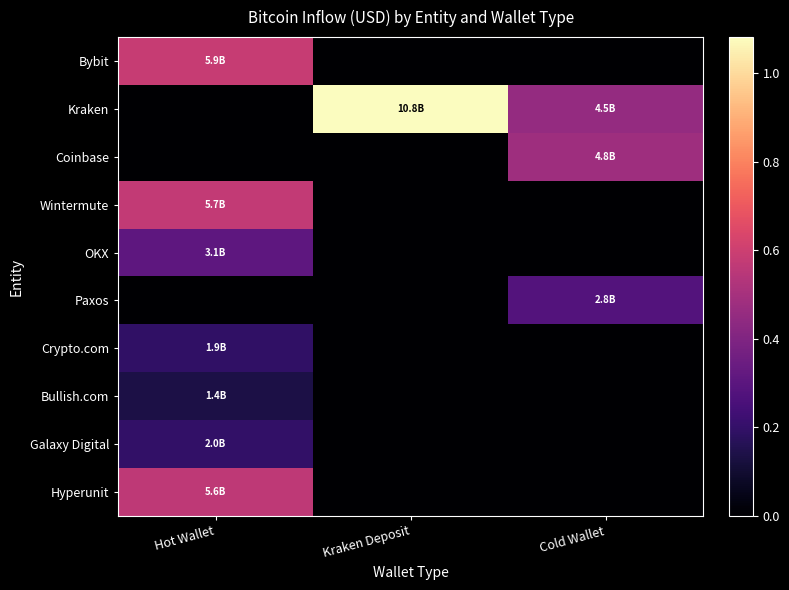

Between Cold Wallet and Kraken Deposit, which is larger?

Cold Wallet